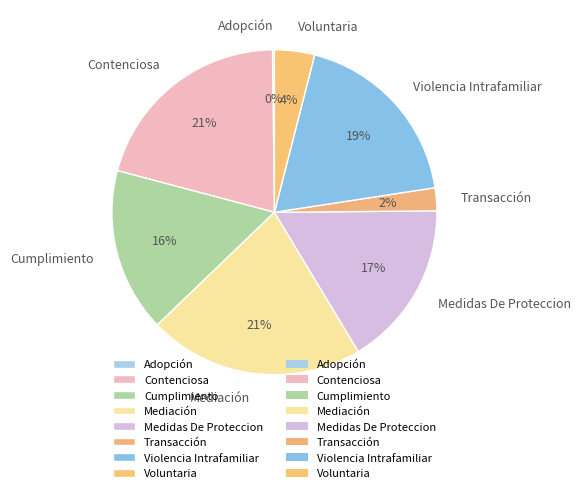

What is the ratio of the value at Medidas De Proteccion to the value at Mediación?

0.8